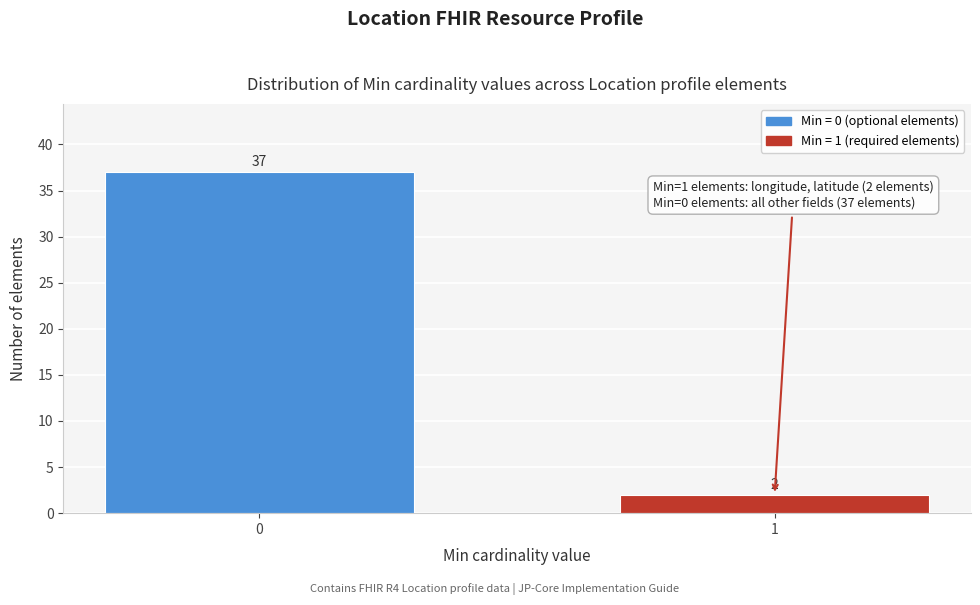

Reading left to right, what are all the values shown in this chart?

0=37	1=2